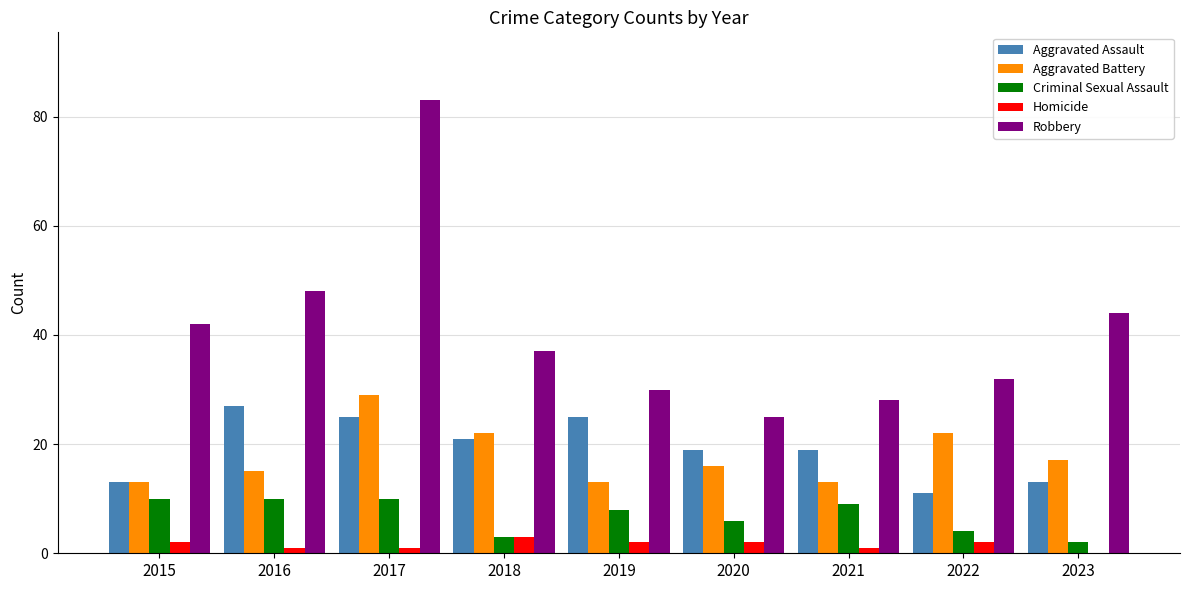

Which series changed the most between 2018 and 2022?

Aggravated Assault